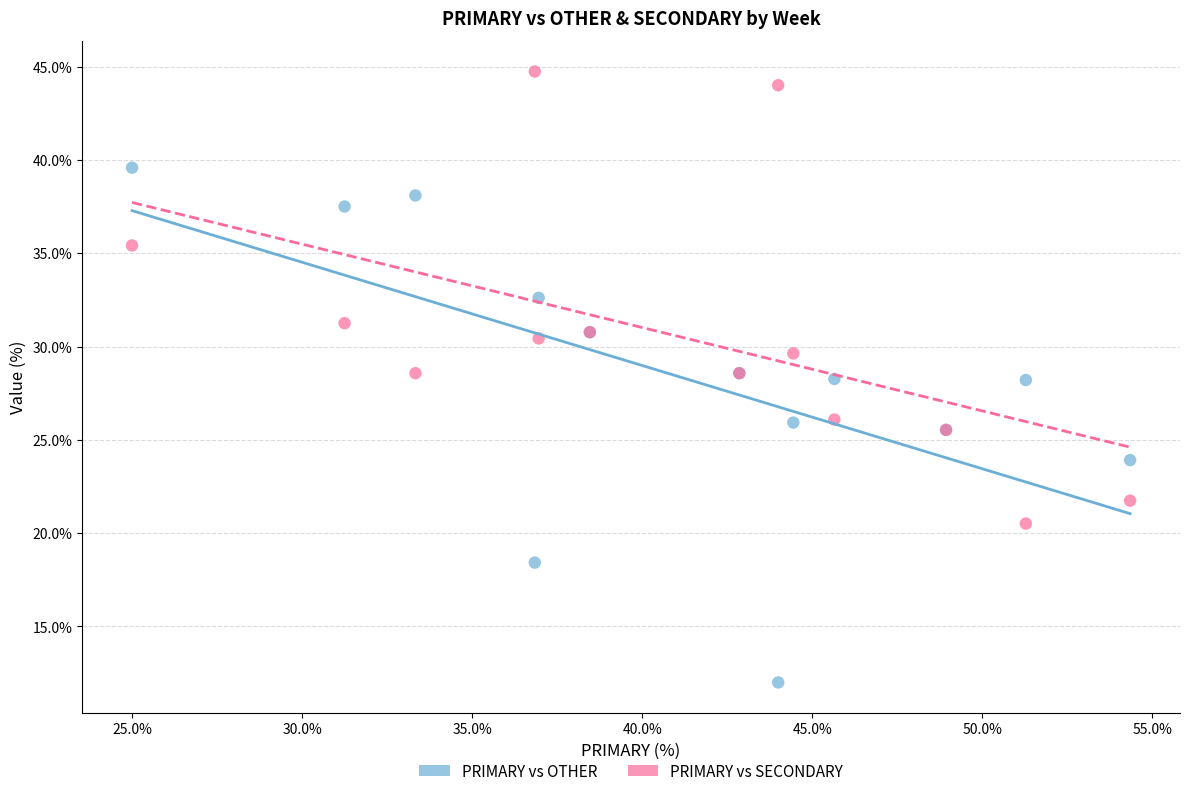

Which series has the widest spread of Y values?

PRIMARY vs OTHER